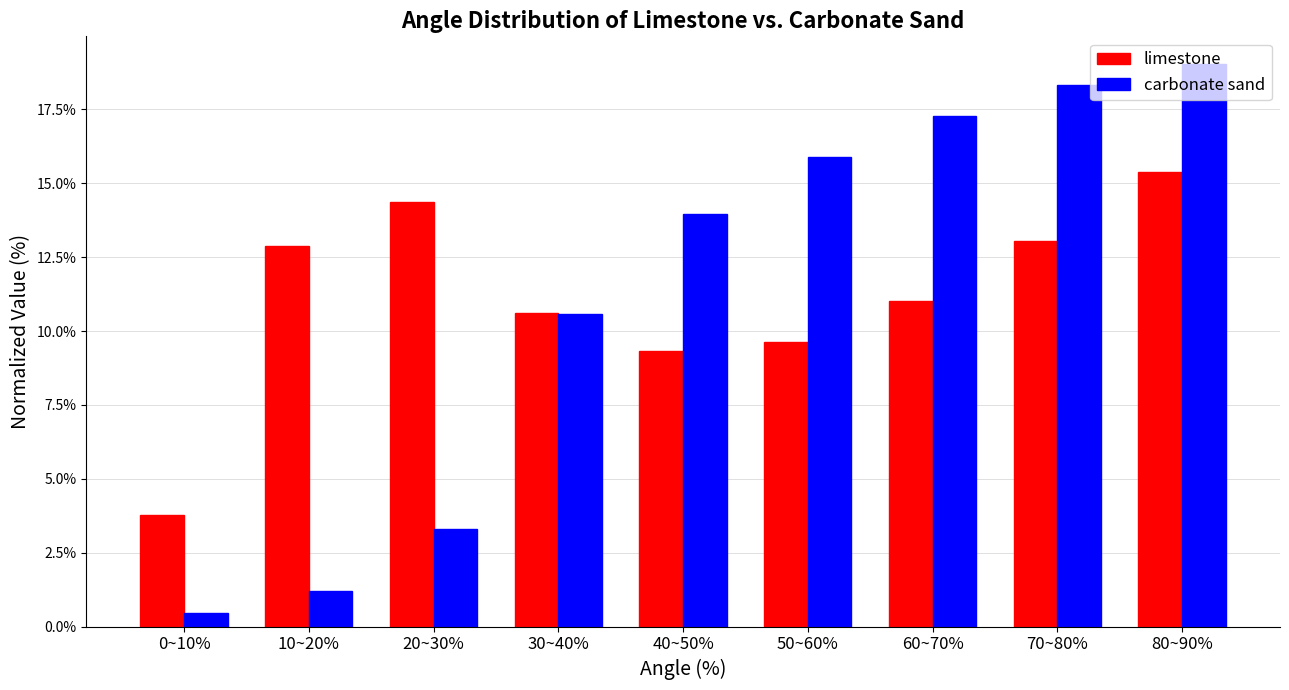

What are all the series names shown in the legend?

limestone, carbonate sand